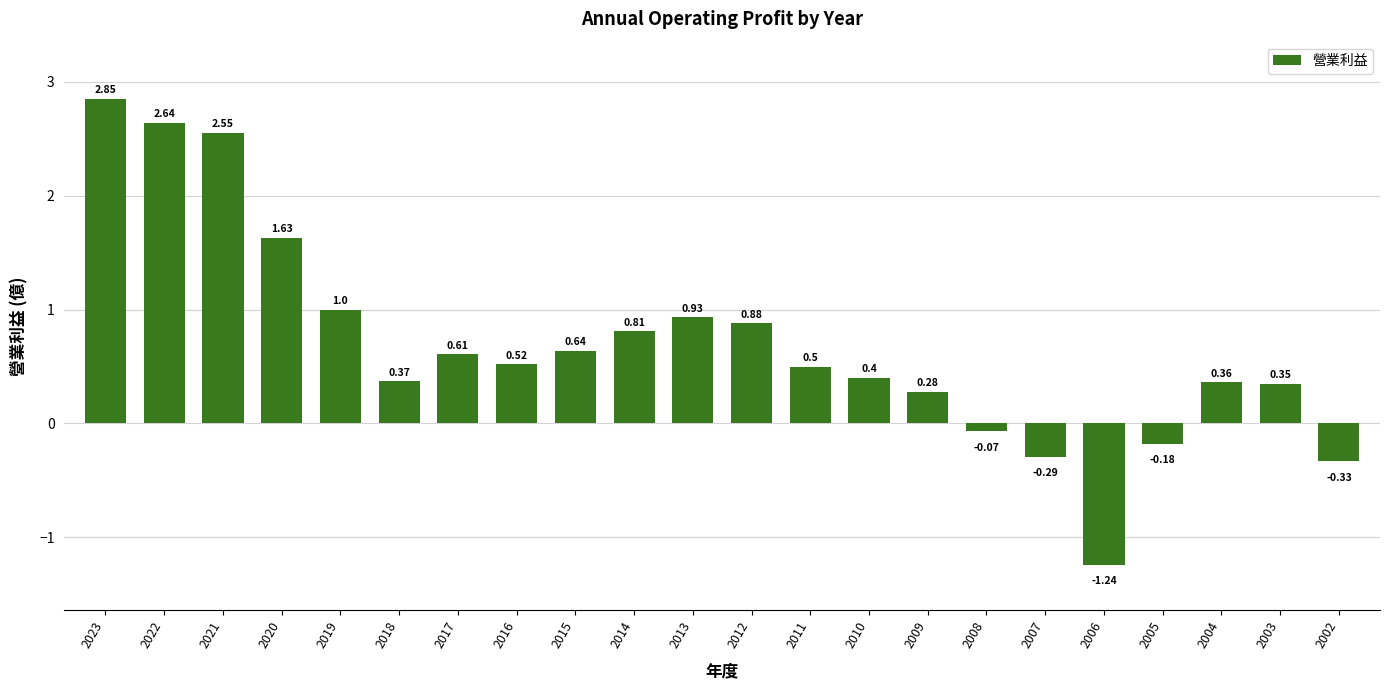

What is the average value?

0.7